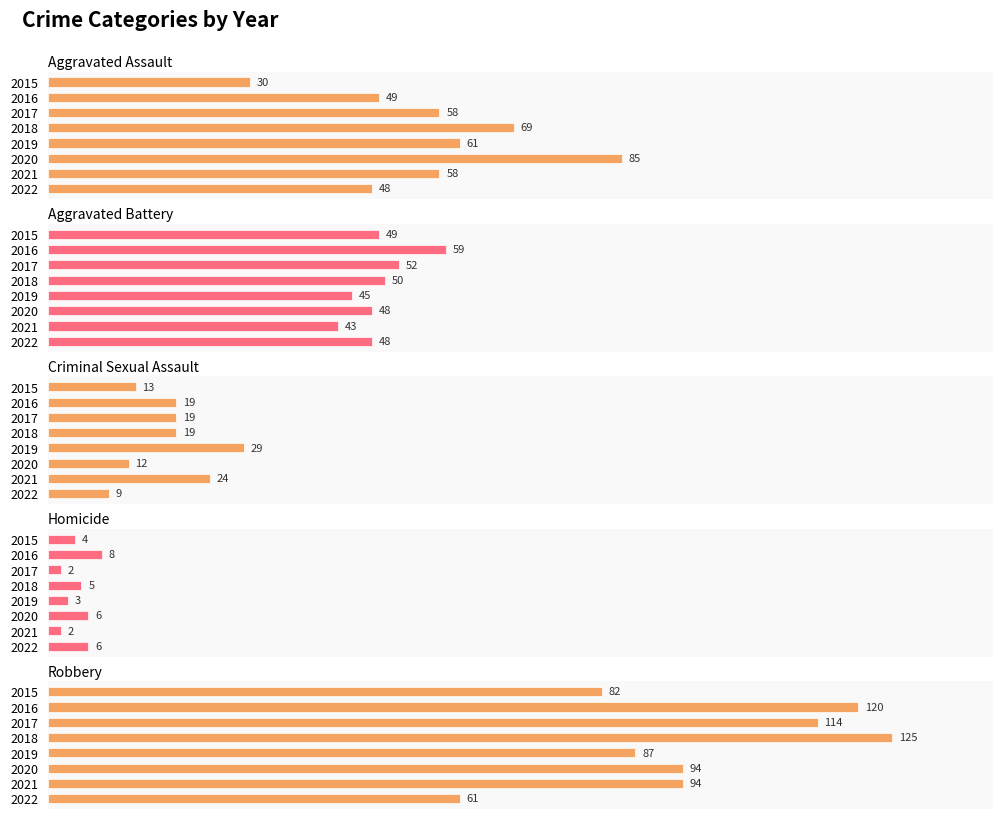

How many values in the Aggravated Battery series are below 49?

4